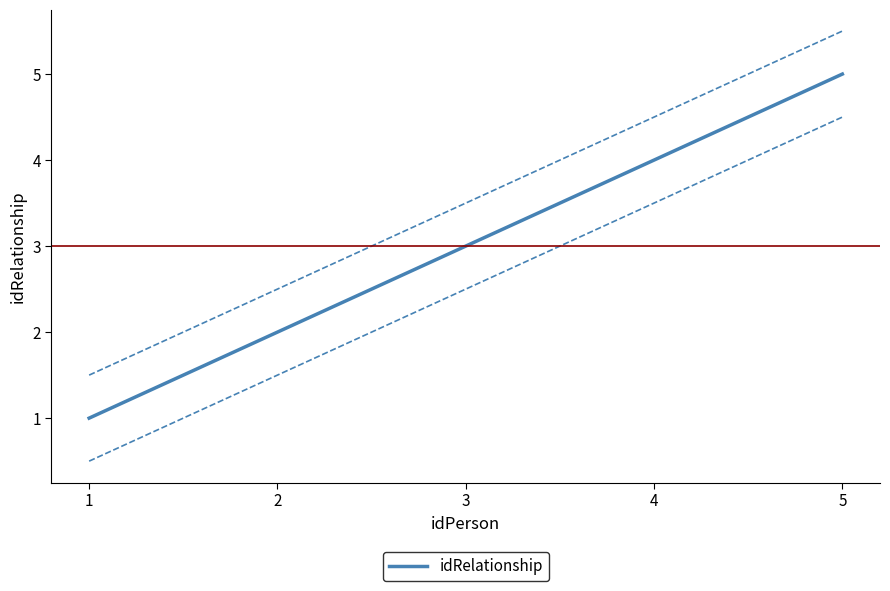

What is the approximate value at 4?

4